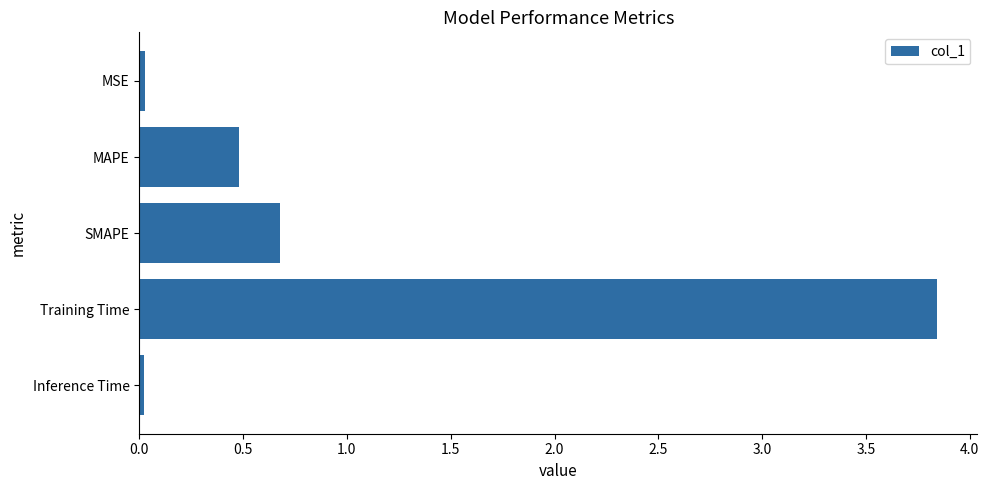

What is the change in value from SMAPE to Training Time?

+3.2